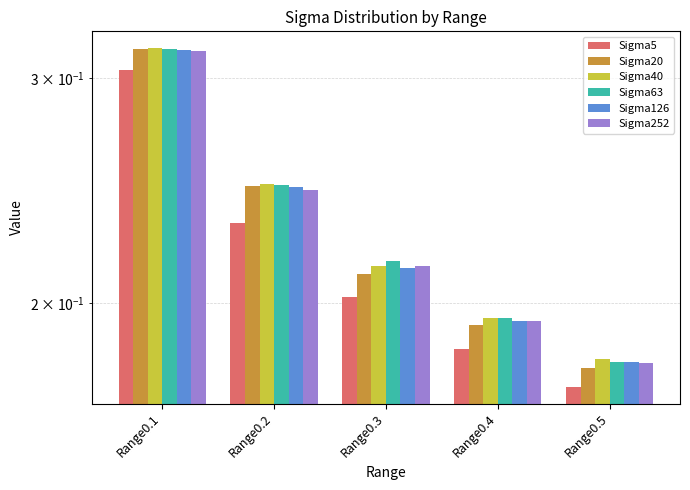

Does the chart contain stacked bars?

No